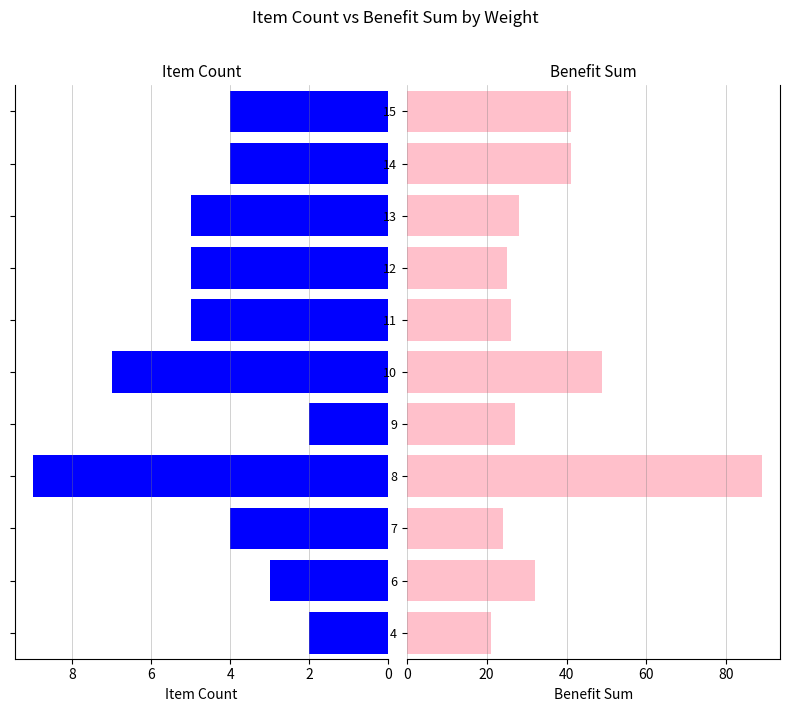

How many categories are shown in the chart?

11